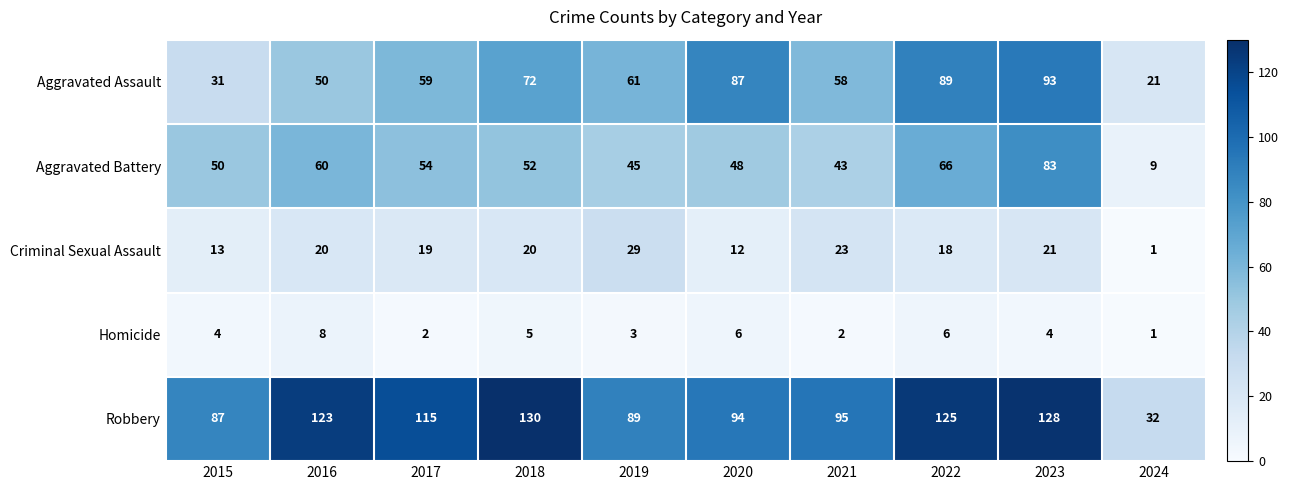

What is the approximate value of Criminal Sexual Assault at 2018?

20